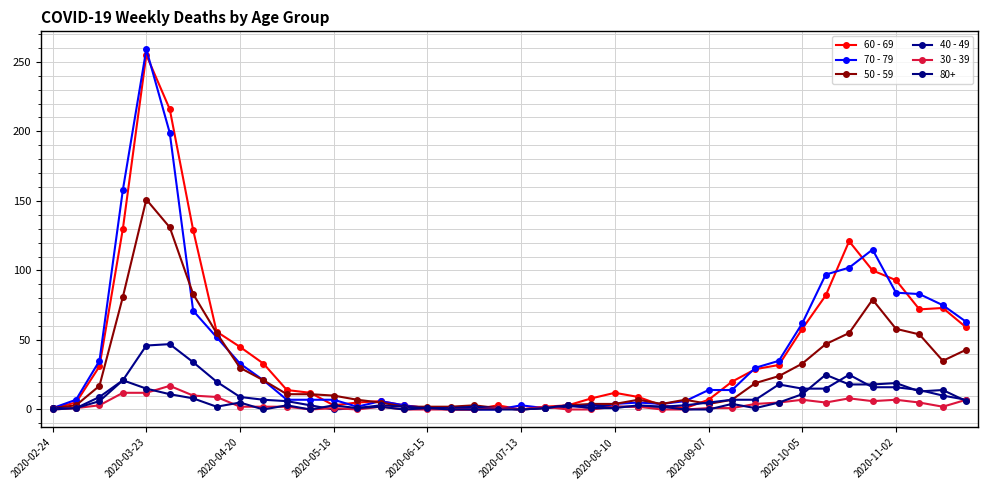

How many data points does each series have?

40